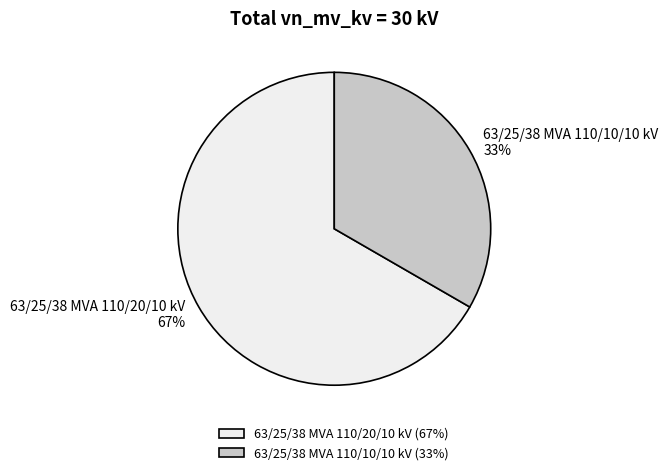

Count the number of slices in the pie.

2